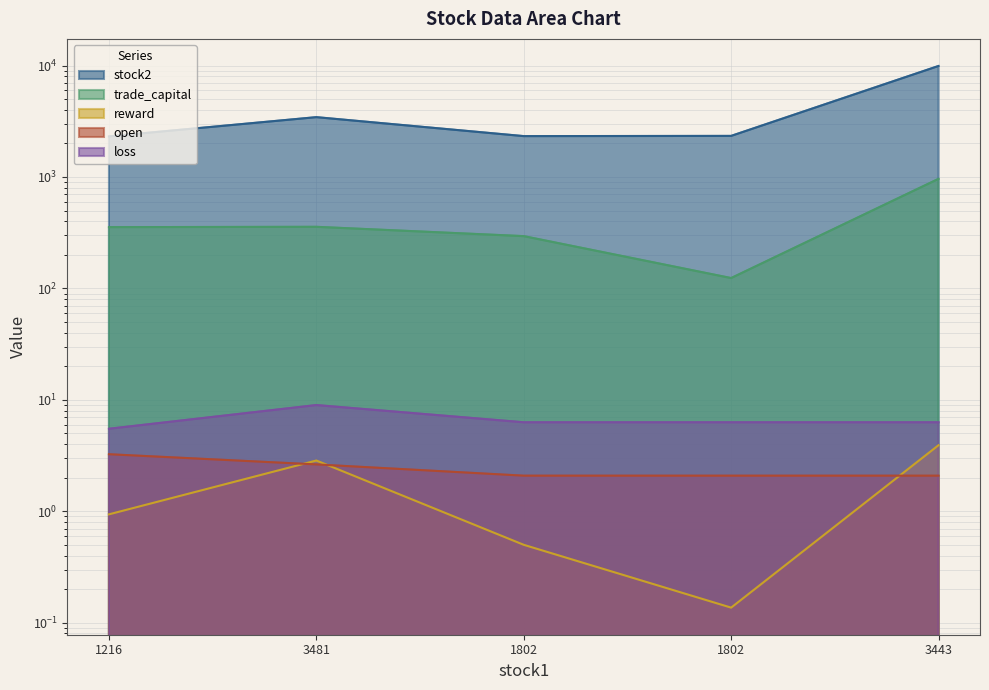

True or false: trade_capital and stock2 intersect in this chart.

False